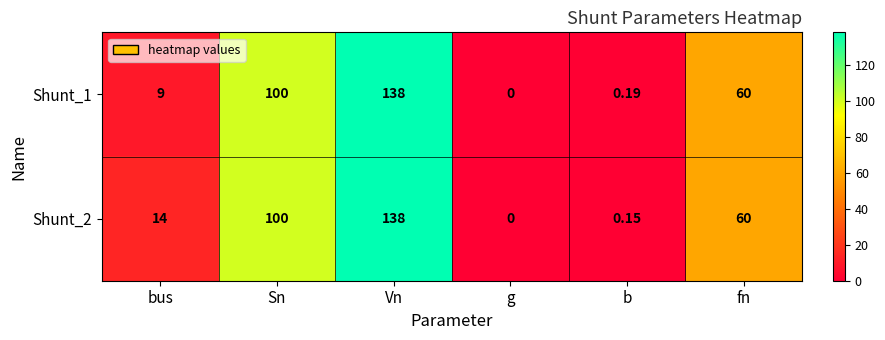

At which category is the sum across all series the highest?

Vn